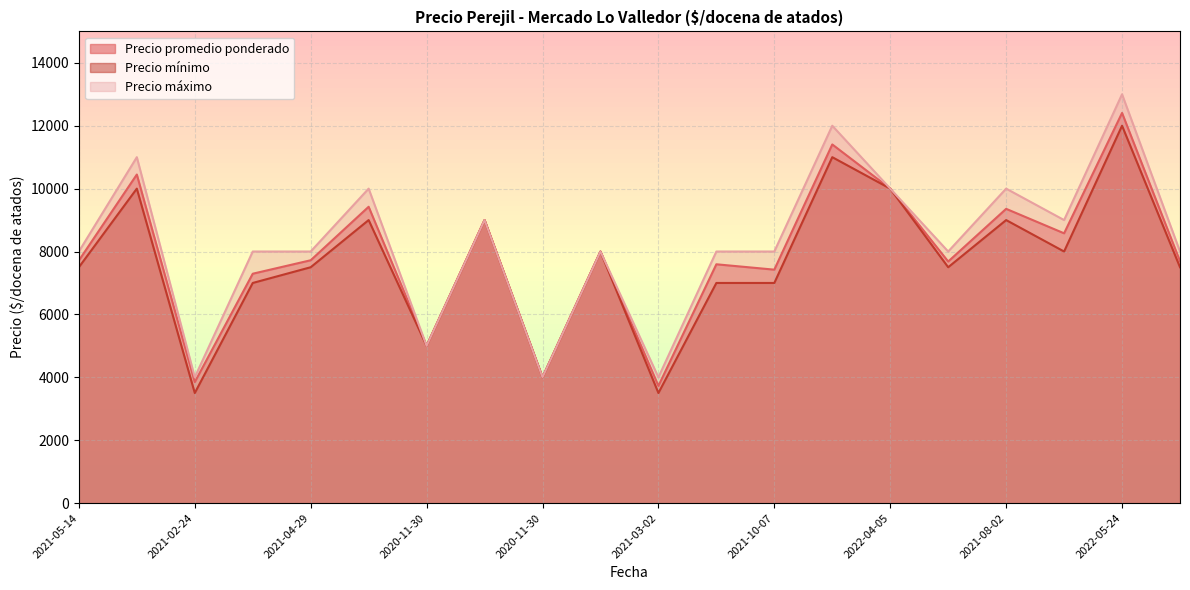

Where is the first local maximum for Precio promedio ponderado?

2022-04-08